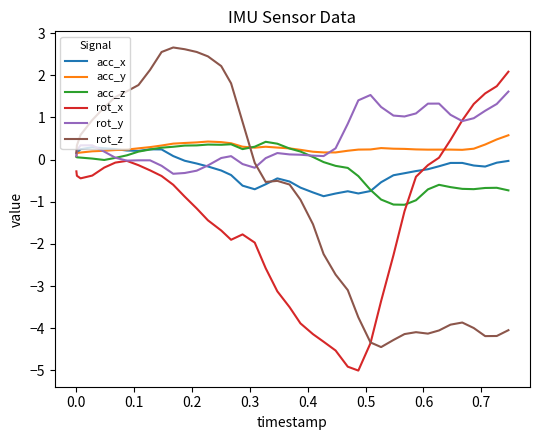

What is the average value of the acc_x series?

-0.2